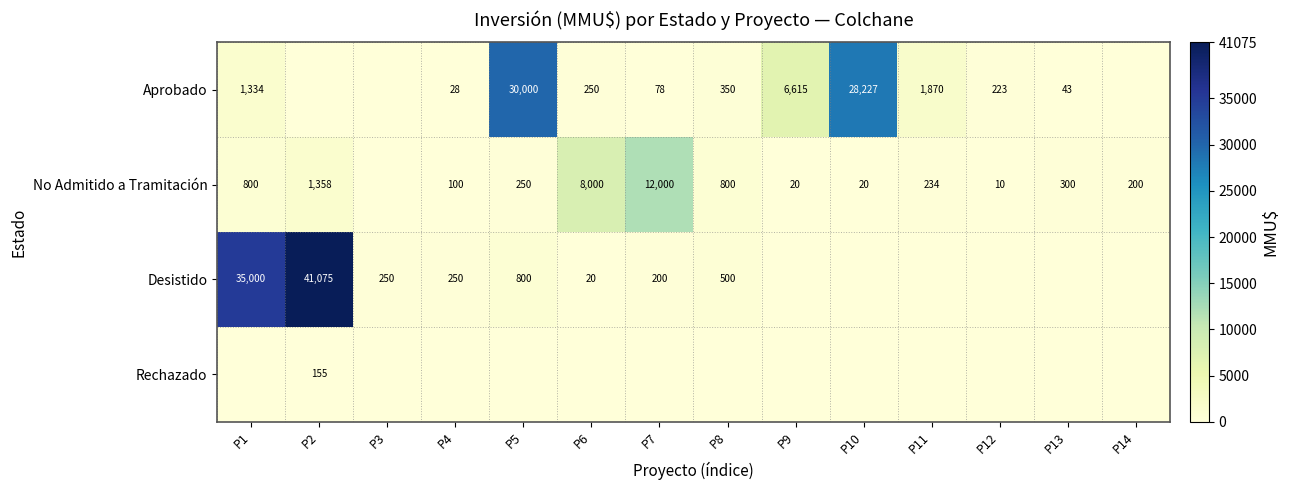

What is the sum of the Aprobado values at P13 and P5?

30043